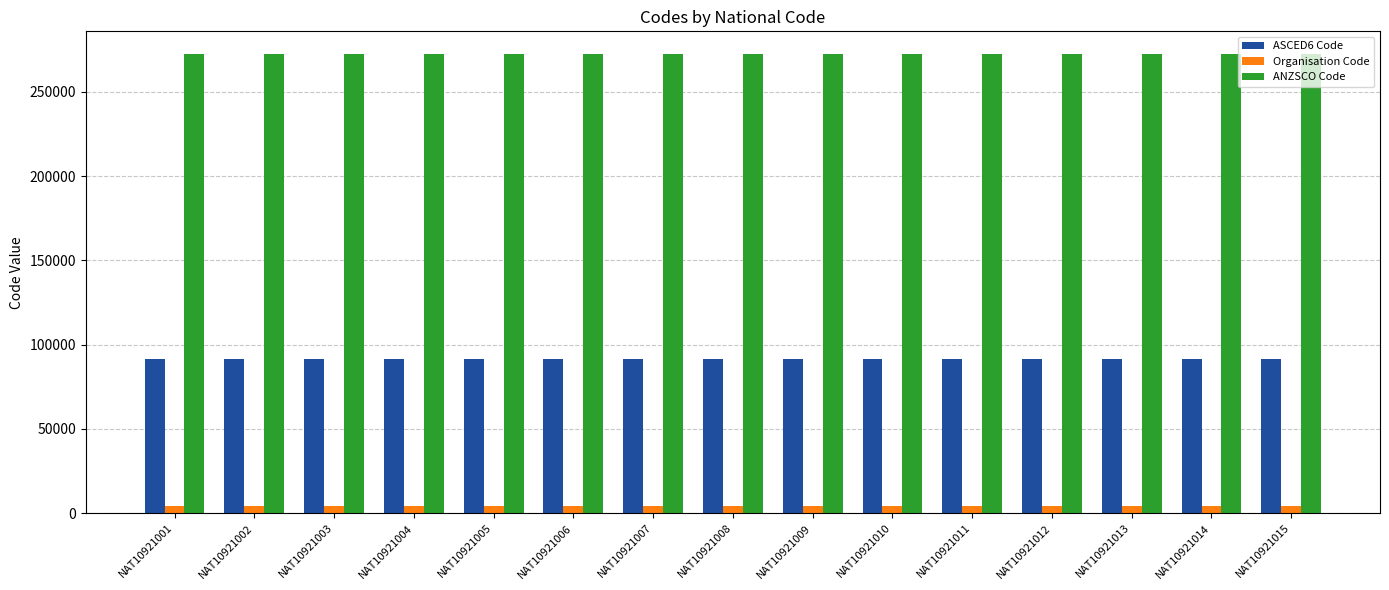

What is the difference between the highest and lowest values at NAT10921009?

268170